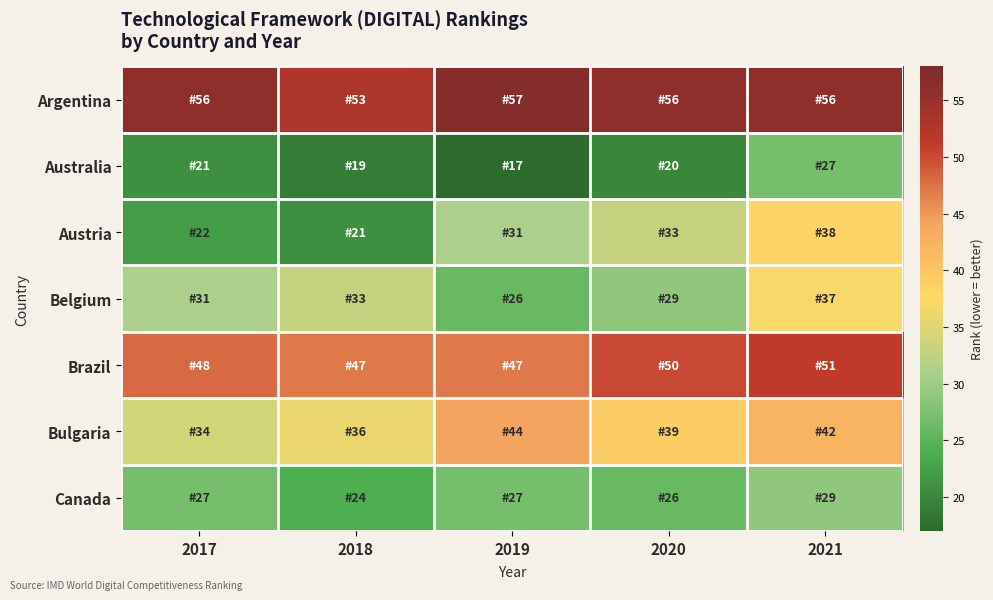

Count the number of data series in this chart.

7